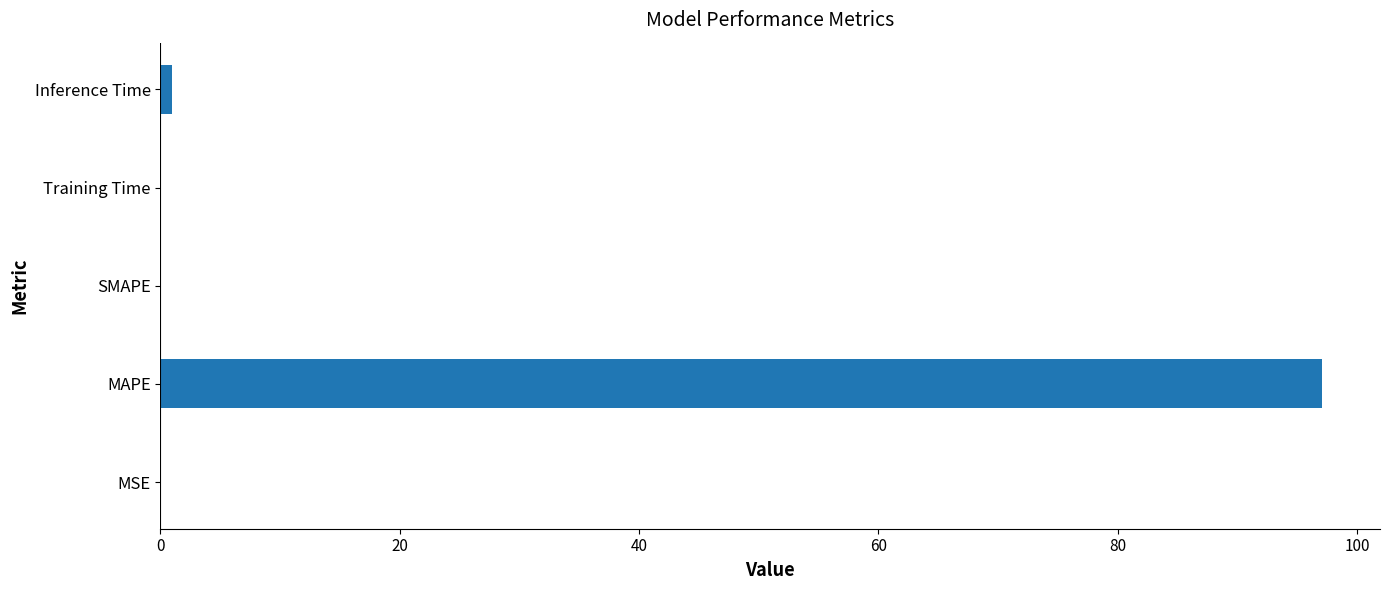

At which category does the chart reach its peak across all series?

MAPE